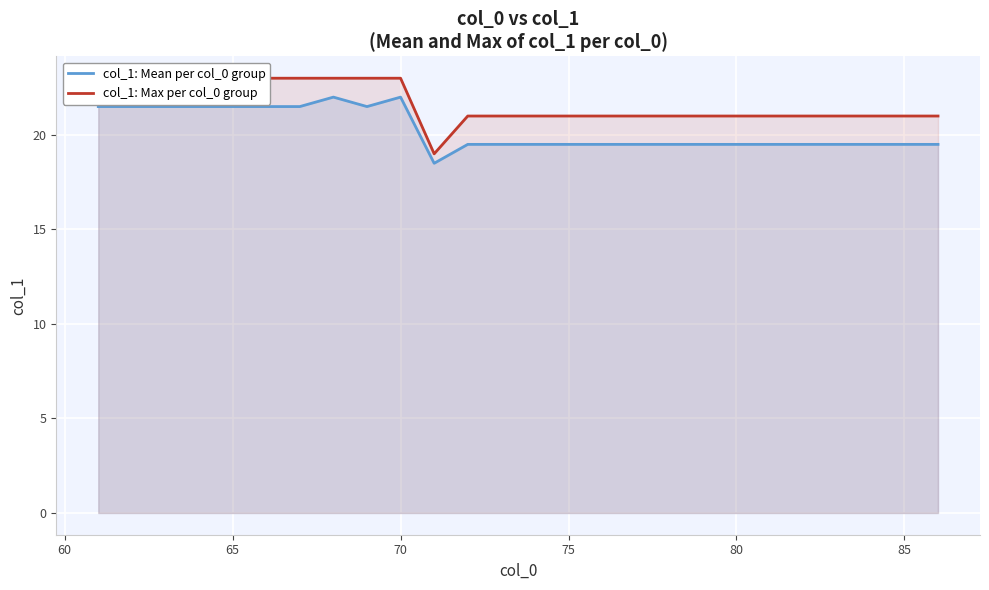

What is the minimum value for col_1: Max per col_0 group?

19.0